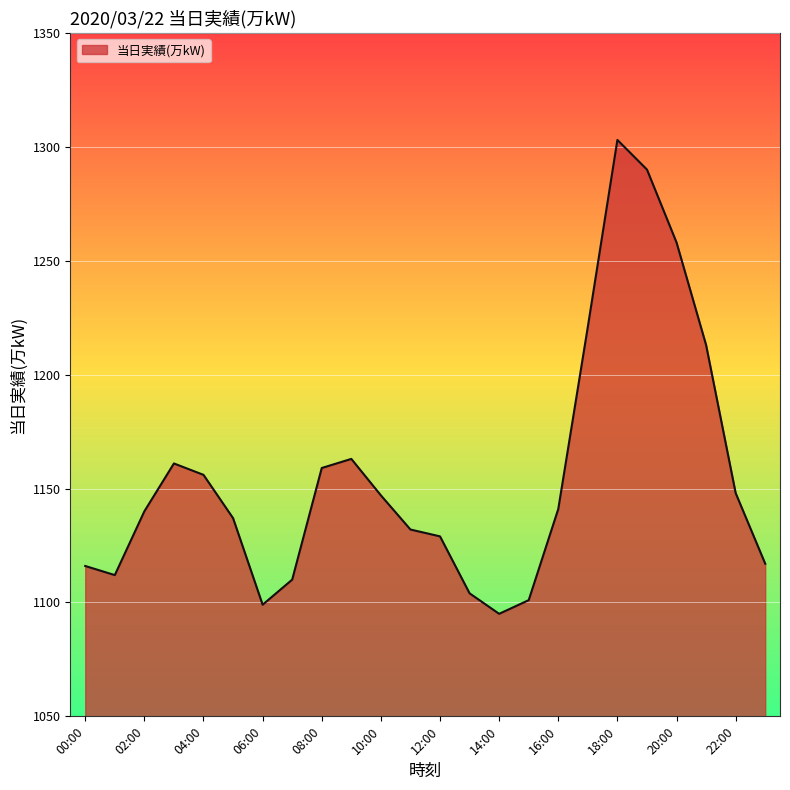

How many interior local peaks (higher than both neighbors) does the data have?

3